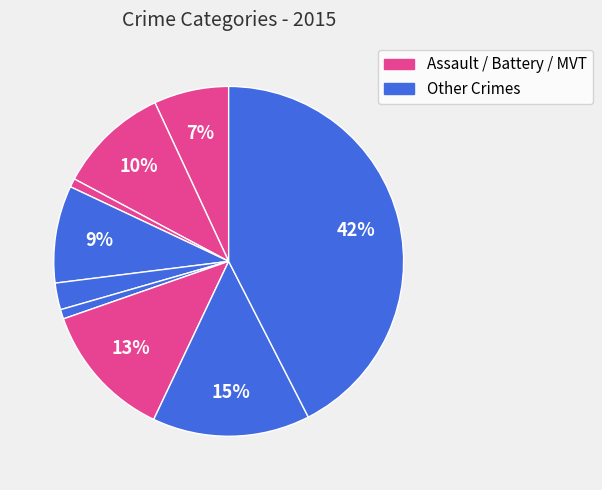

Rank the categories by value from lowest to highest.

Arson, Homicide, Criminal Sexual Assault, Aggravated Assault, Burglary, Aggravated Battery, Motor Vehicle Theft, Robbery, Theft